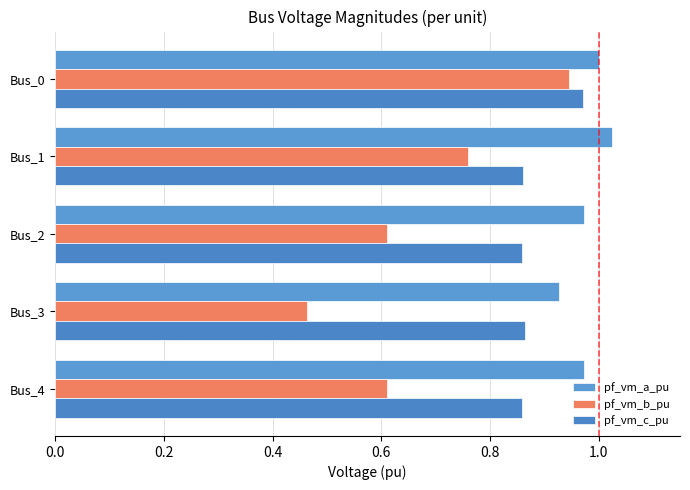

What are all the series names shown in the legend?

pf_vm_a_pu, pf_vm_b_pu, pf_vm_c_pu